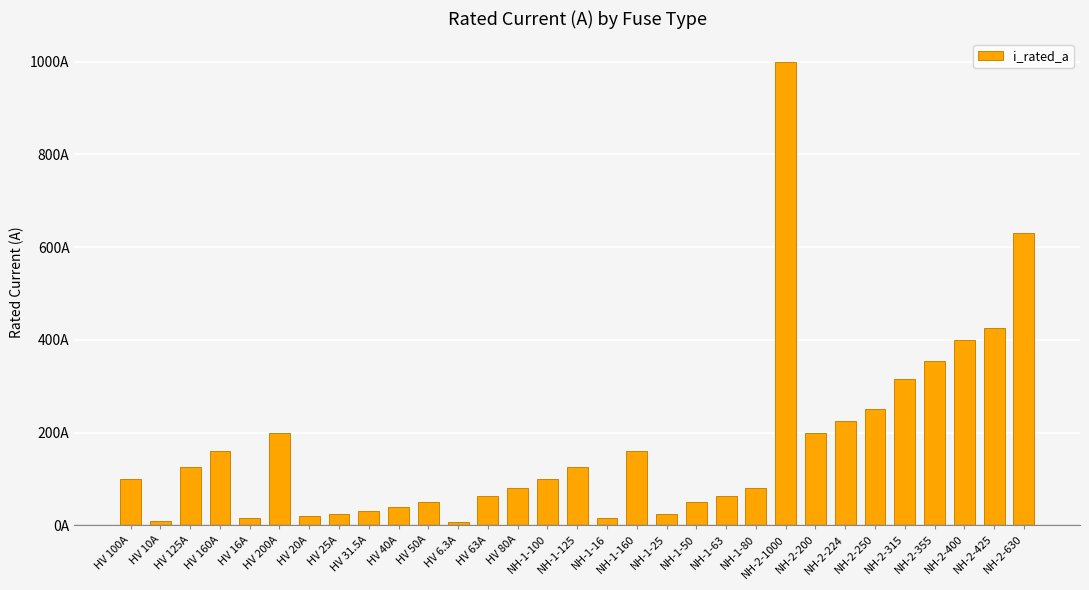

What is the ratio of the value at NH-1-125 to the value at NH-2-200?

0.6